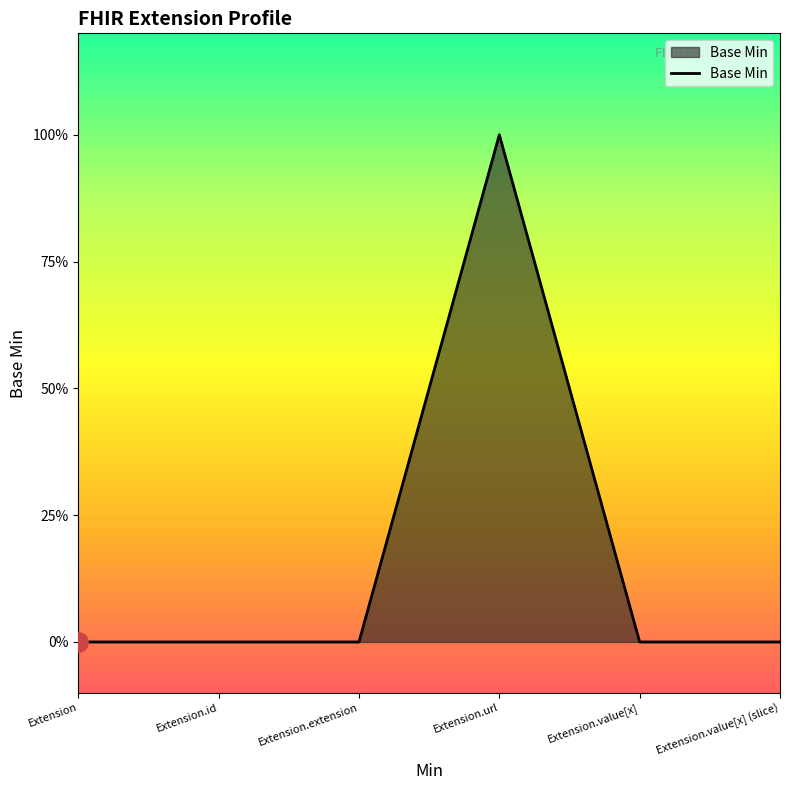

Which has a higher value, Extension or Extension.url?

Extension.url